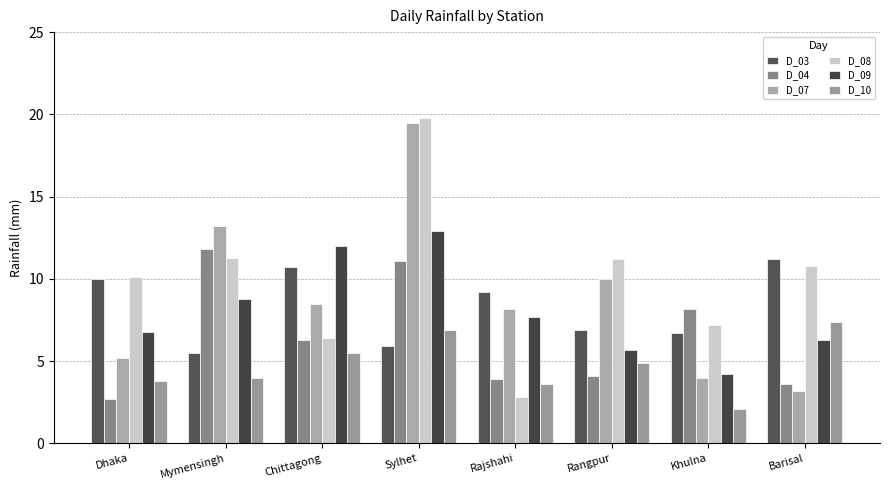

How many bars are there in each group?

6